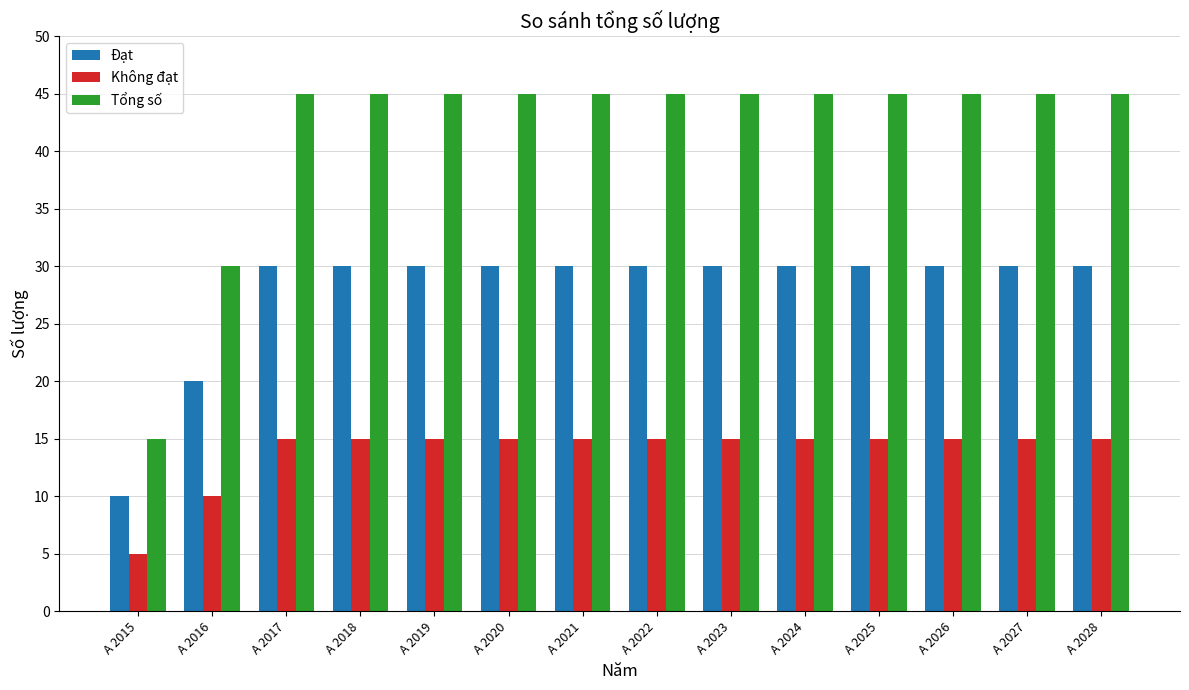

Count the number of categories in the chart.

14